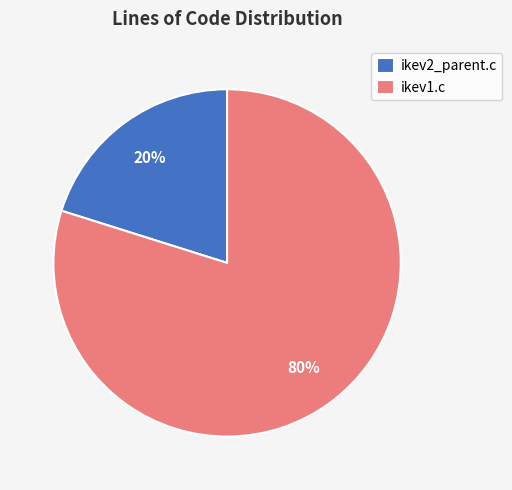

How many segments does this pie chart have?

2